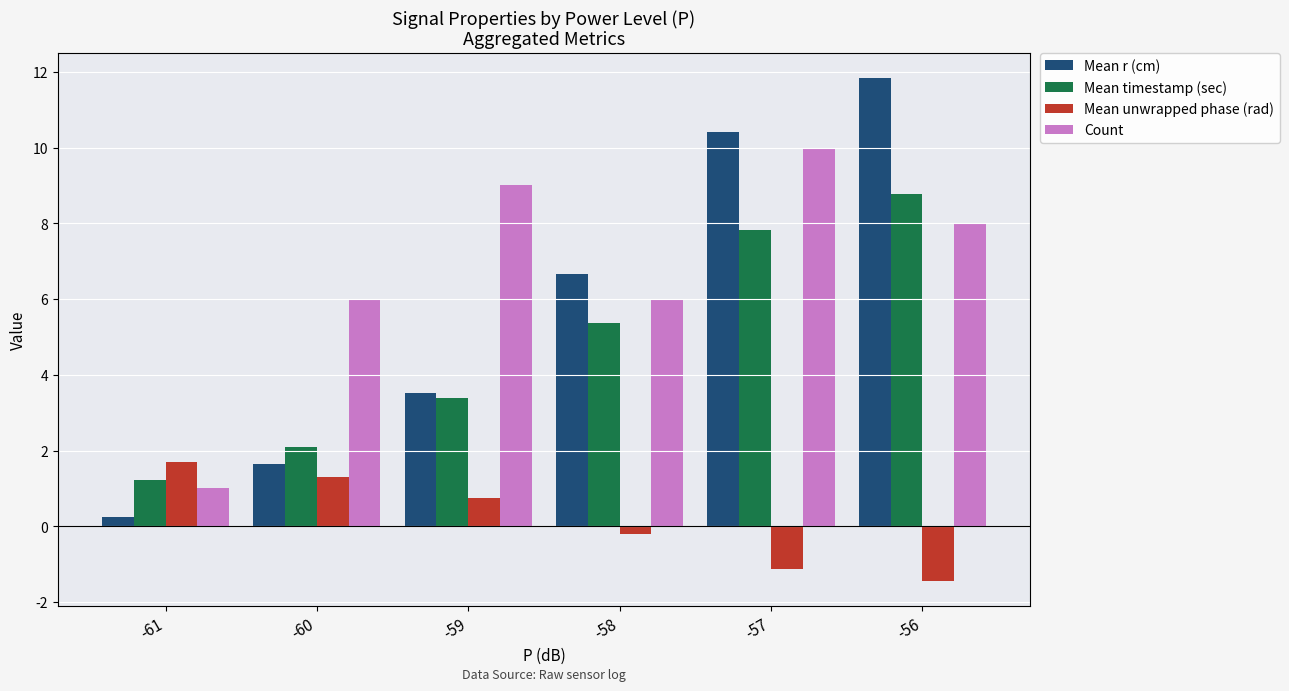

How many categories are shown in the chart?

6